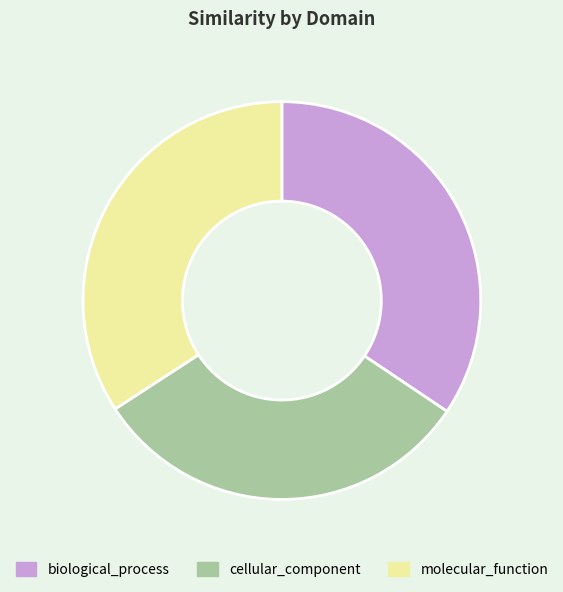

Combined, do molecular_function and cellular_component account for over 50%?

Yes